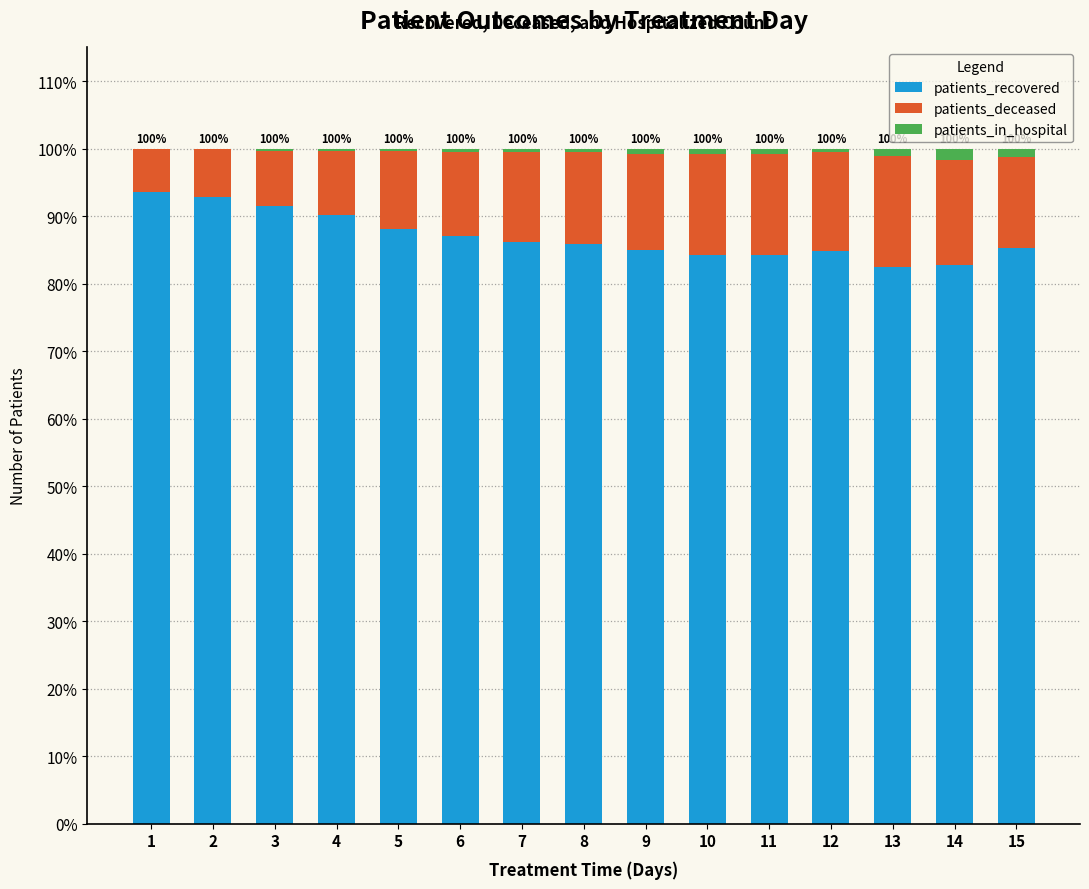

The value of patients_recovered at 15 is 120.9. True or false?

False